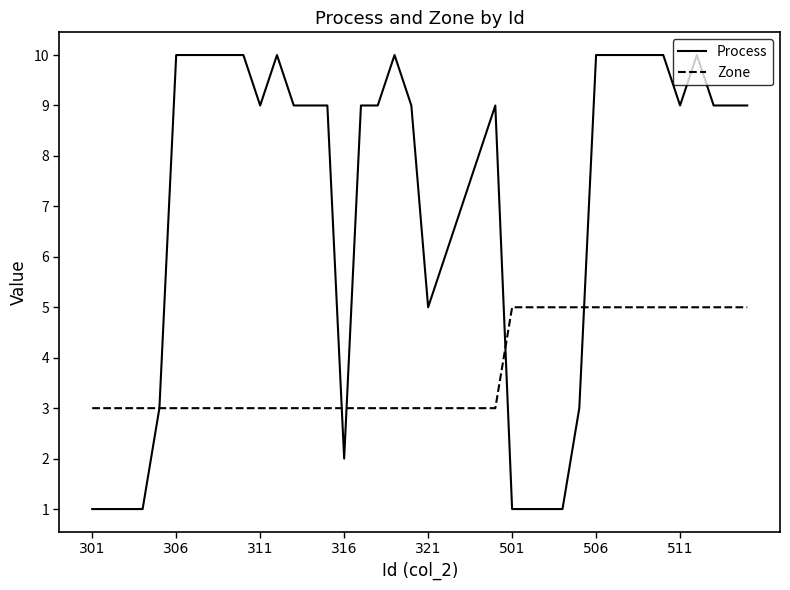

What is the minimum value for Zone?

3